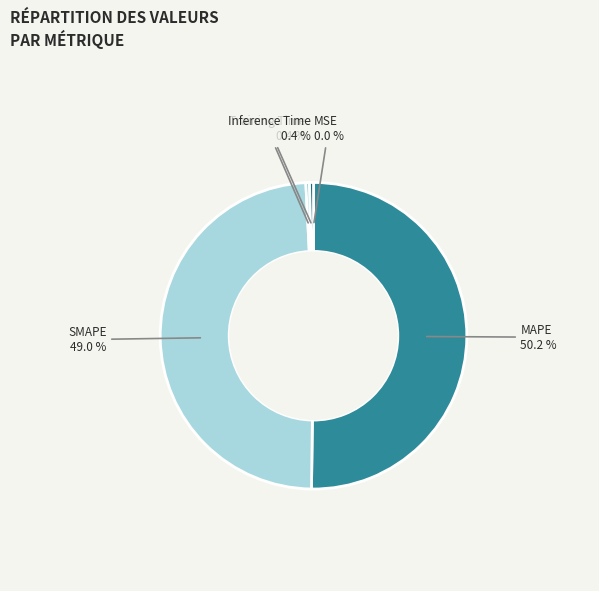

Is the sum of SMAPE and MAPE greater than half?

Yes